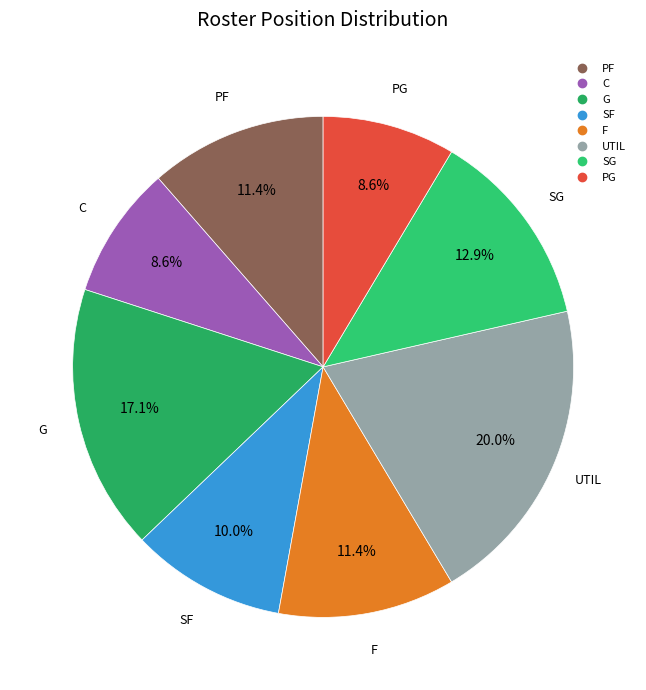

Combined, what portion of the pie is SG and SF?

22.9%